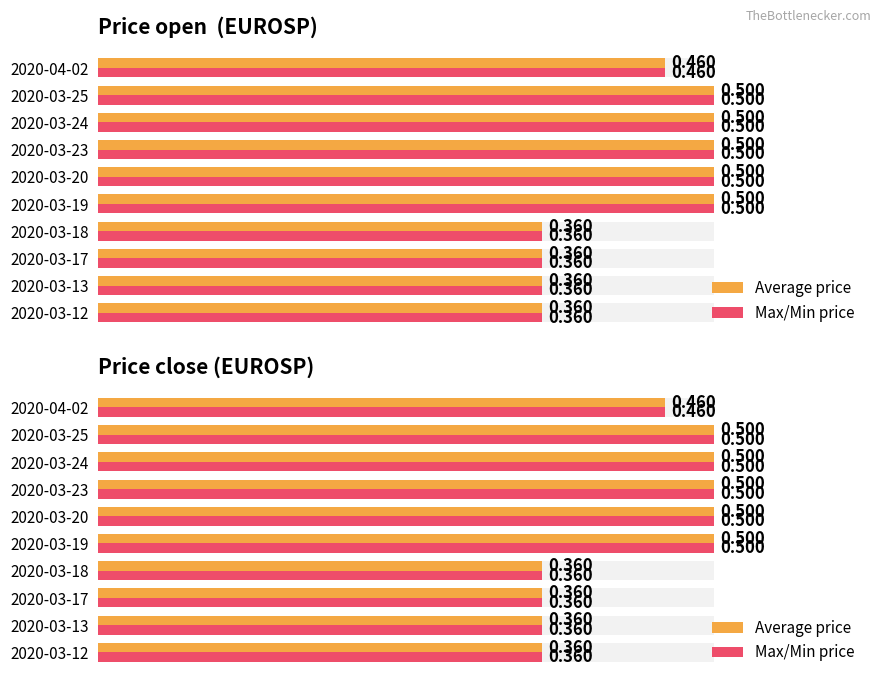

Which series changed the most between 2020-03-19 and 2020-03-25?

Average price